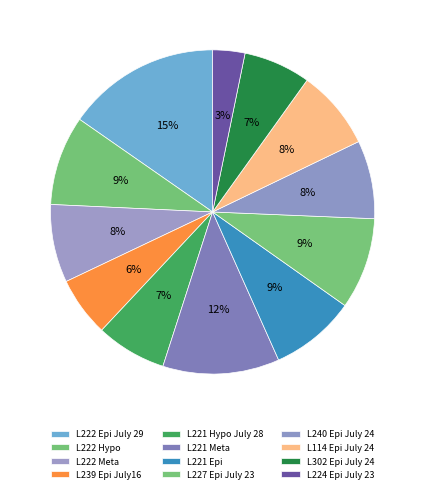

How many slices are in this pie chart?

12